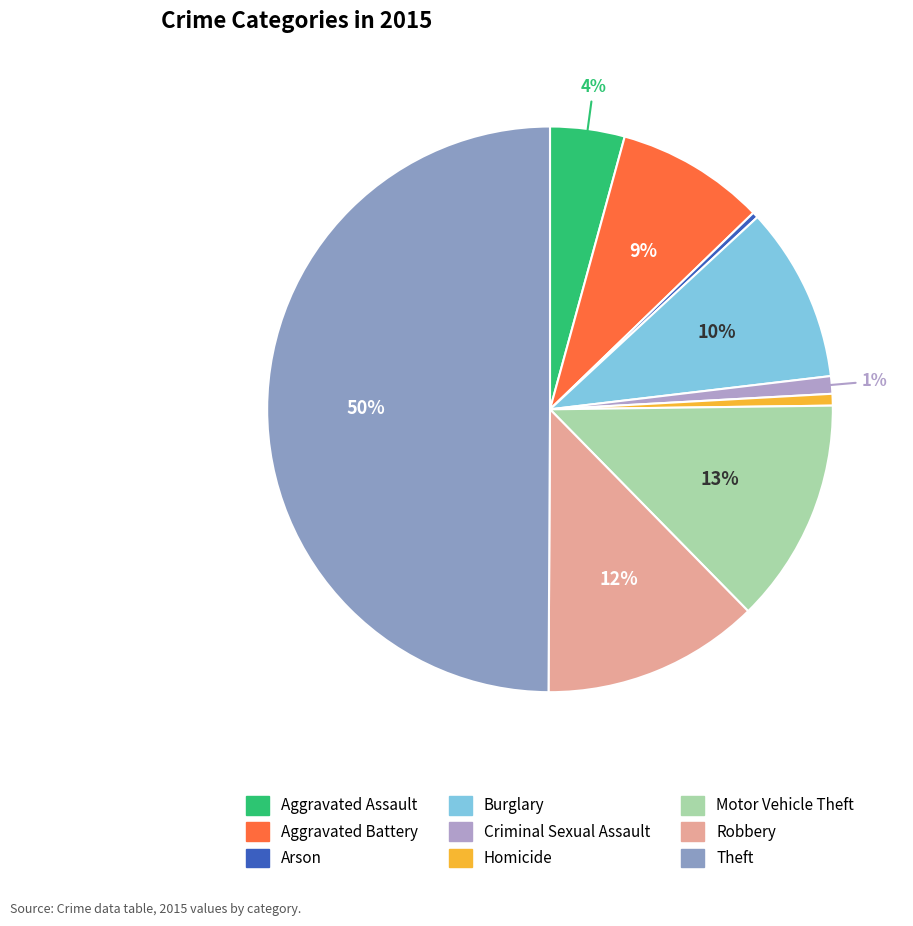

Is it true that Aggravated Assault is 1% of the pie?

False